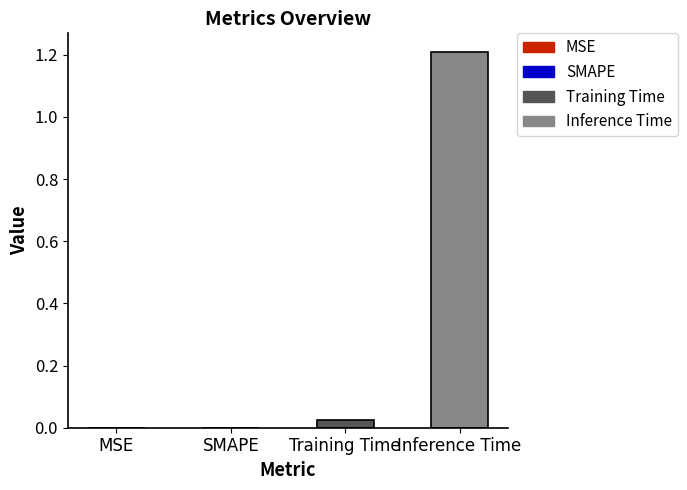

What is the approximate value at Inference Time?

1.2